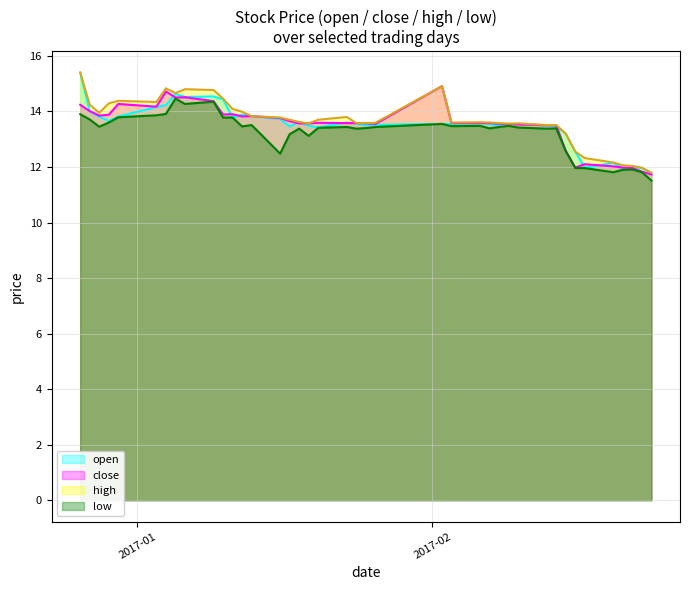

At which label does close first exceed 13?

2016-12-26